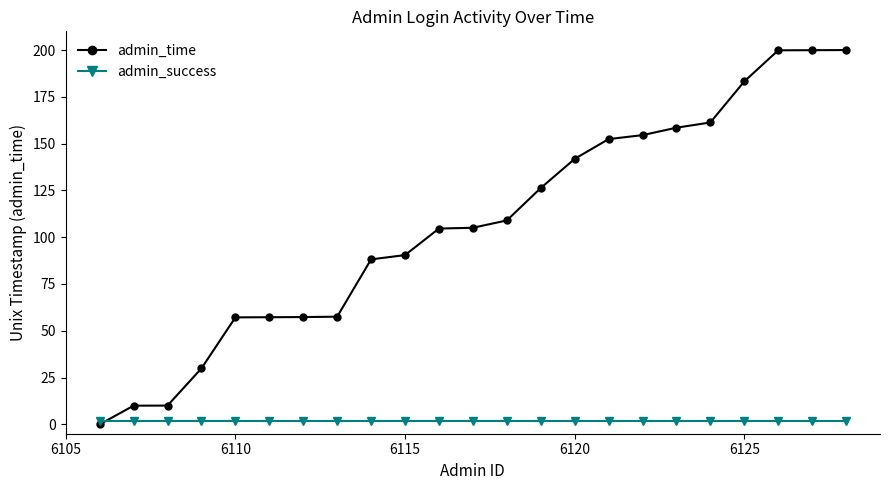

How many intersections are there between admin_success and admin_time?

1